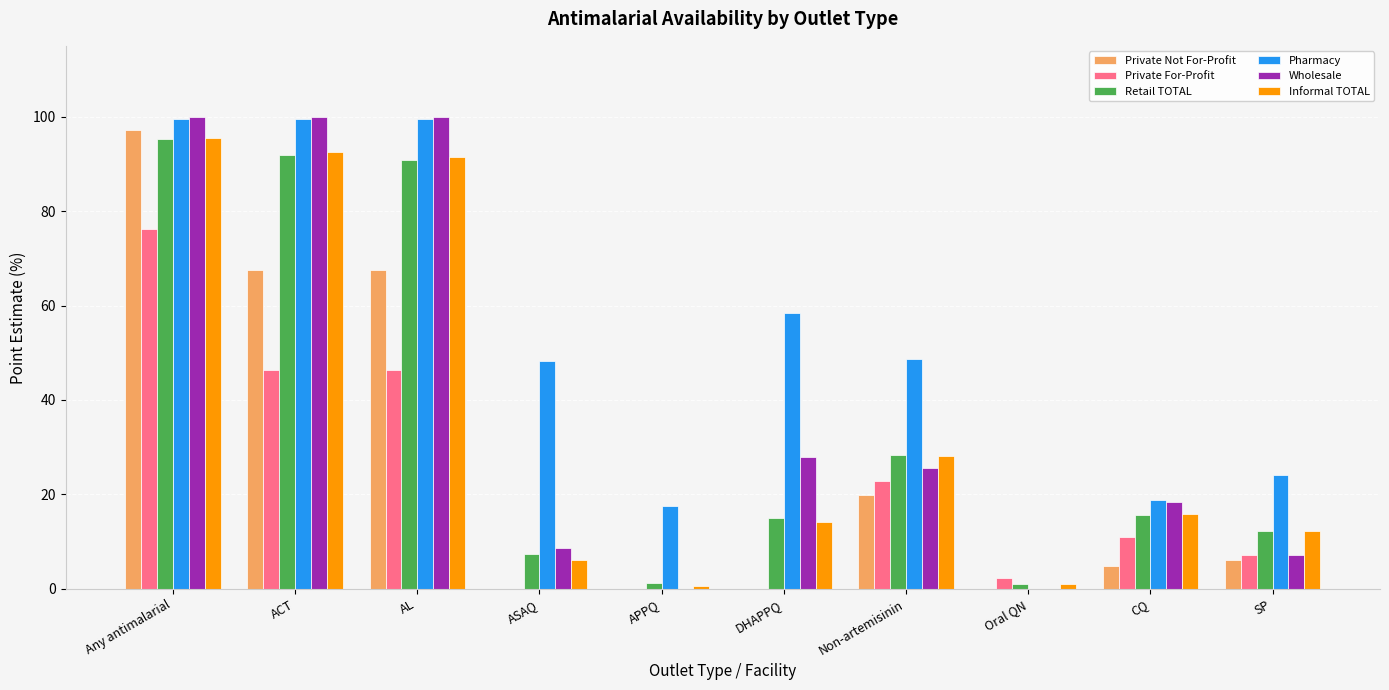

Are the bars horizontal?

No